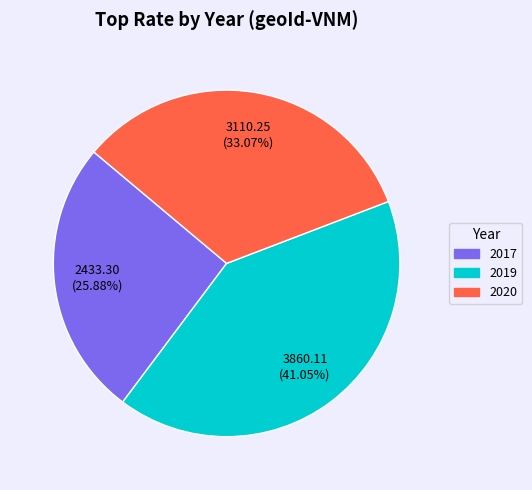

Rank the categories by value from highest to lowest.

2019, 2020, 2017